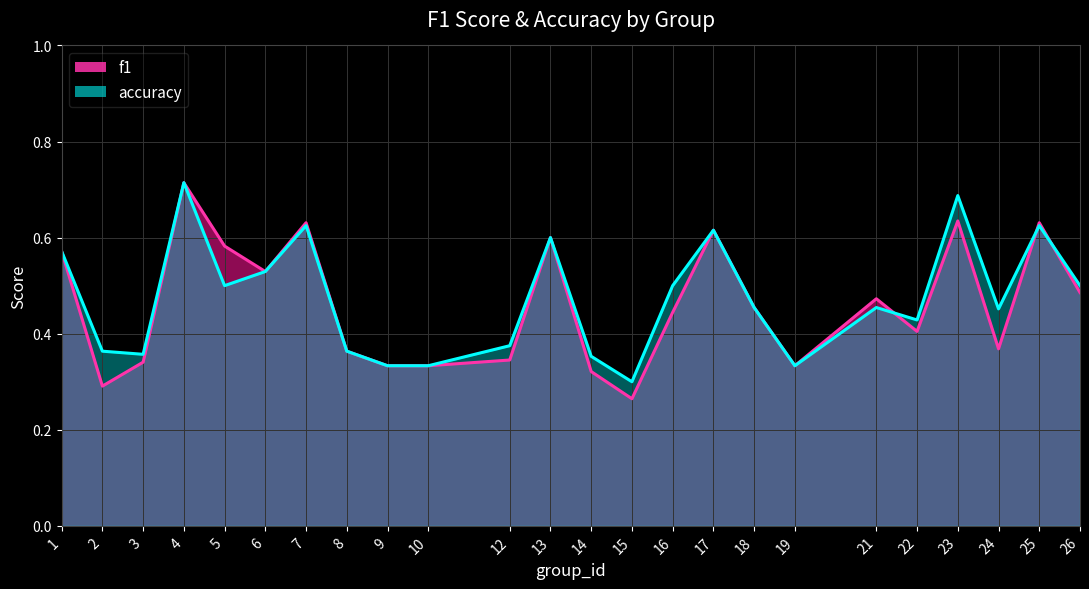

At which category does f1 reach its first local valley?

2